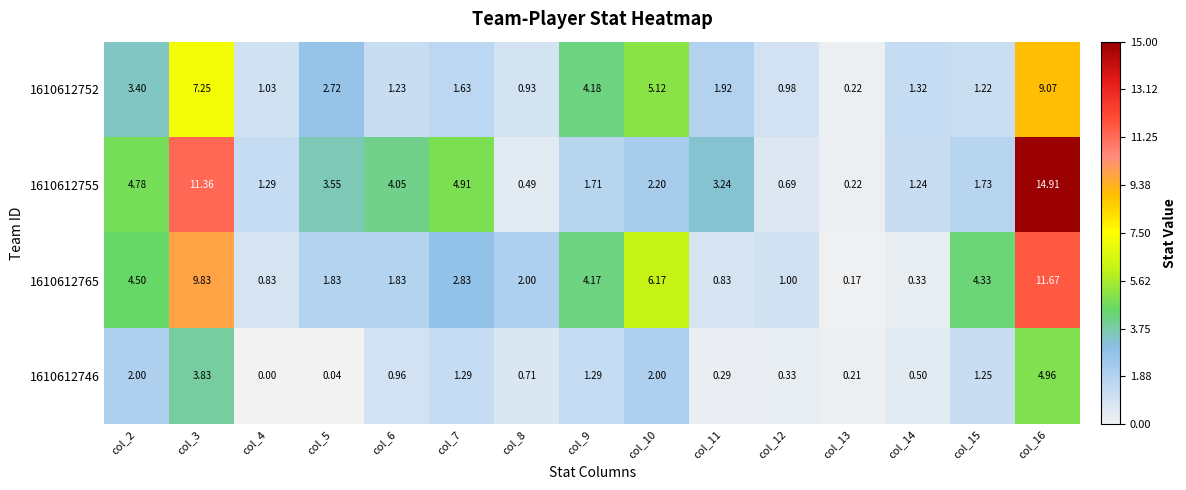

Is the value of 1610612746 at col_15 greater than the value of 1610612752 at col_11?

No